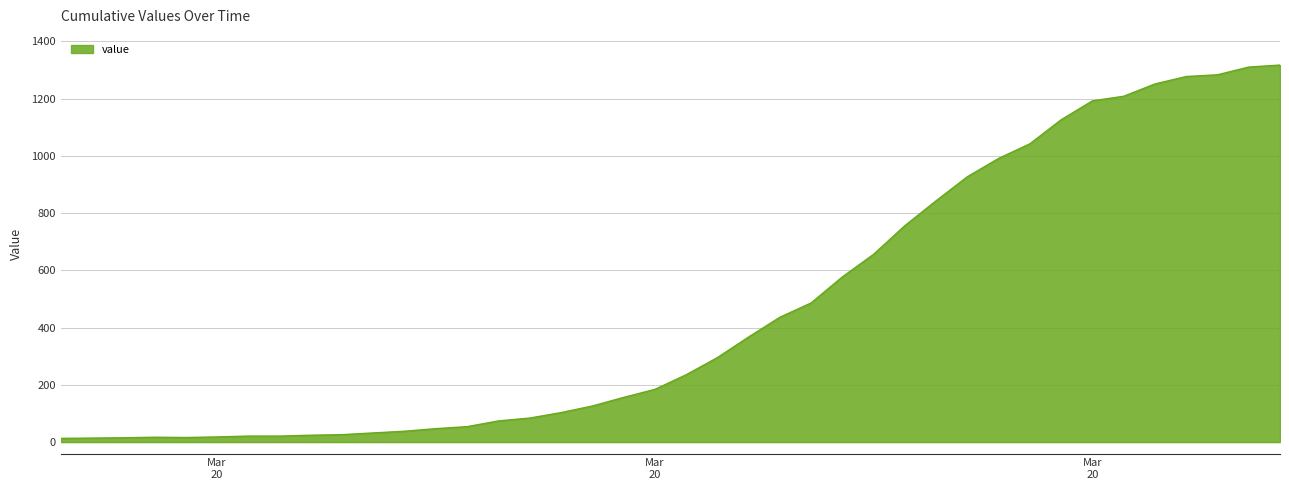

What is the difference between the maximum and minimum values?

1304